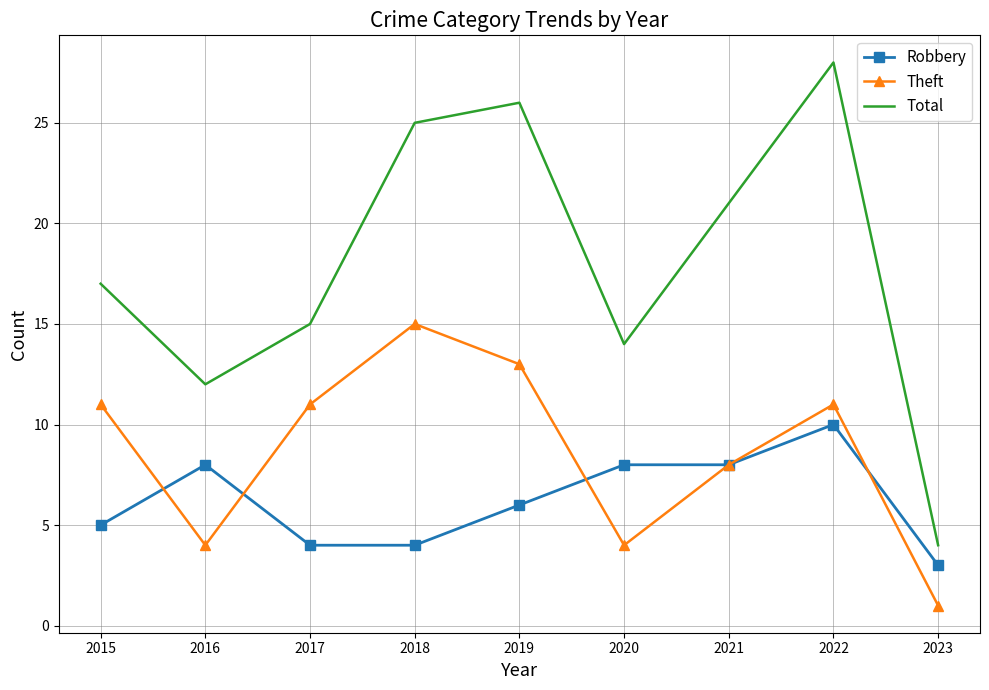

Is the value of Theft at 2022 greater than the value of Robbery at 2022?

Yes